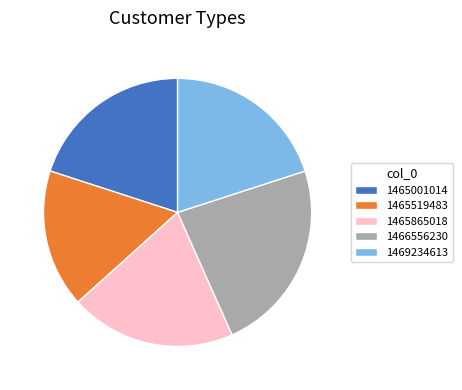

Does 1465001014 represent more than half of the total?

No